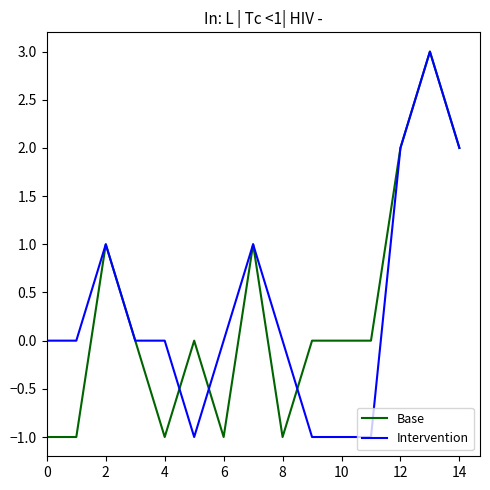

Does the chart have visible grid lines?

No